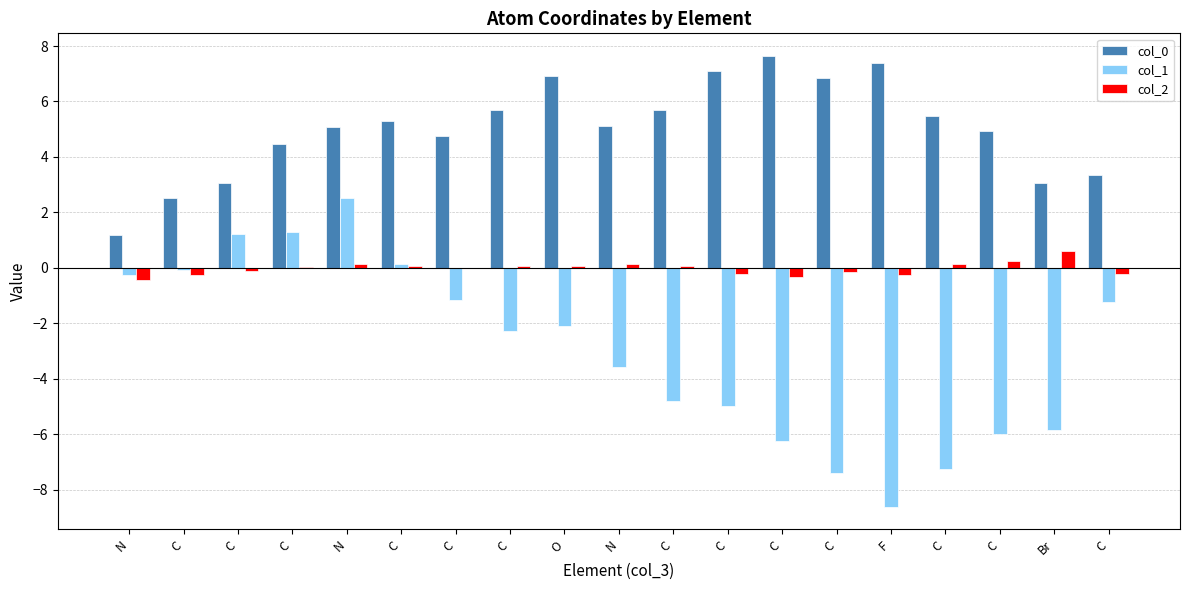

What is the label of the 11th bar from the left?

C